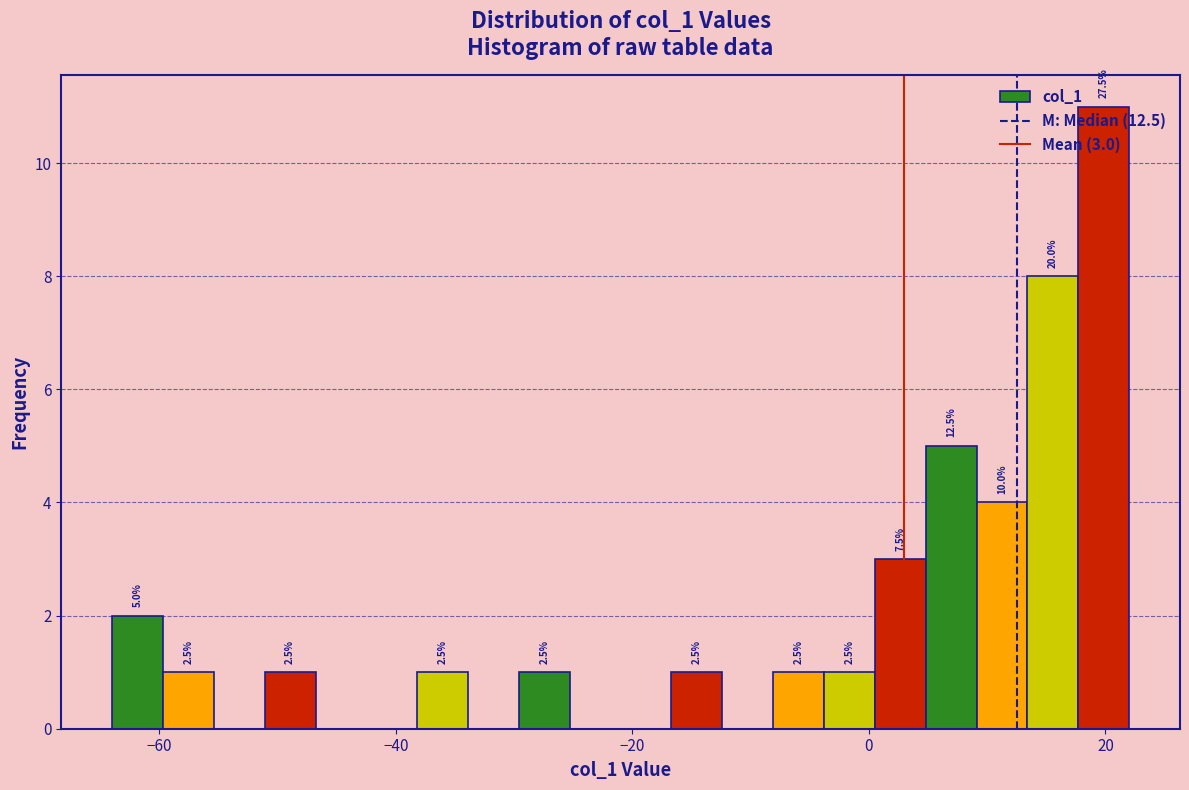

Around what value on the x-axis is the tallest bar? Give the approximate position of its centre, as read against the axis.

20